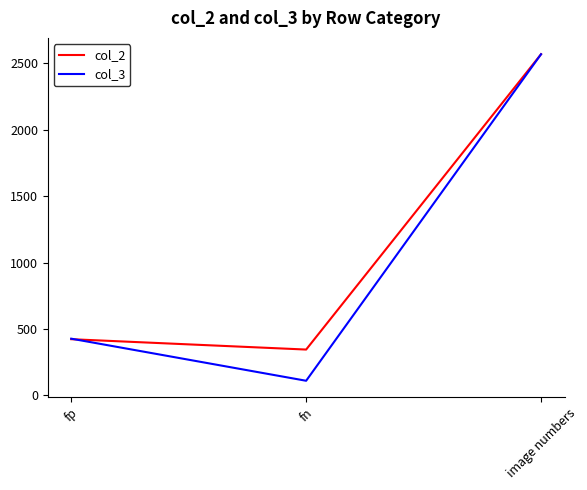

List the series in order of their overall mean, lowest first.

col_3, col_2